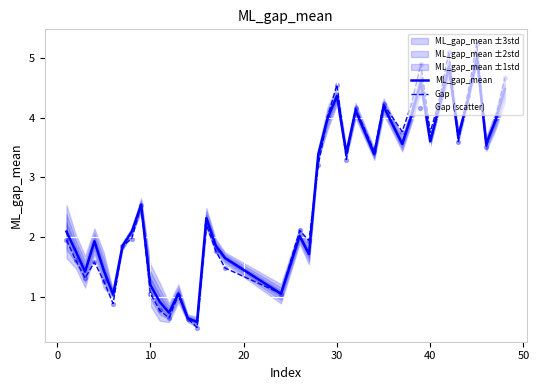

The value of ML_gap_mean at 10 is 1.2. True or false?

True